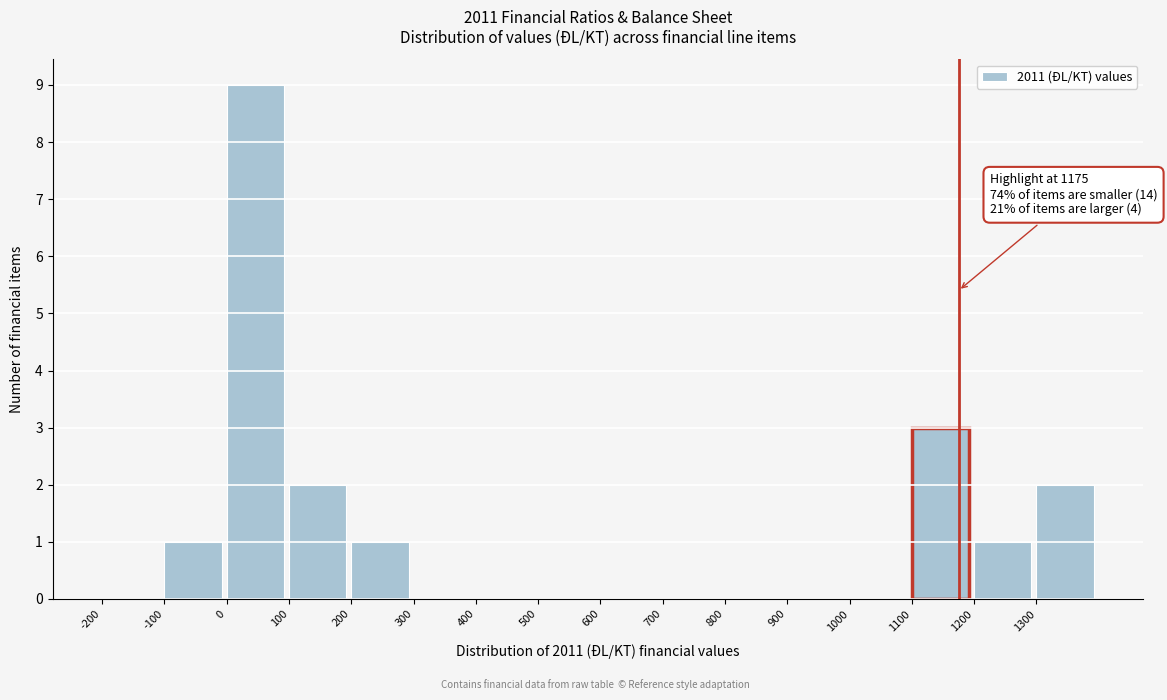

Over which range of the x-axis is the bar tallest?

0 to 100